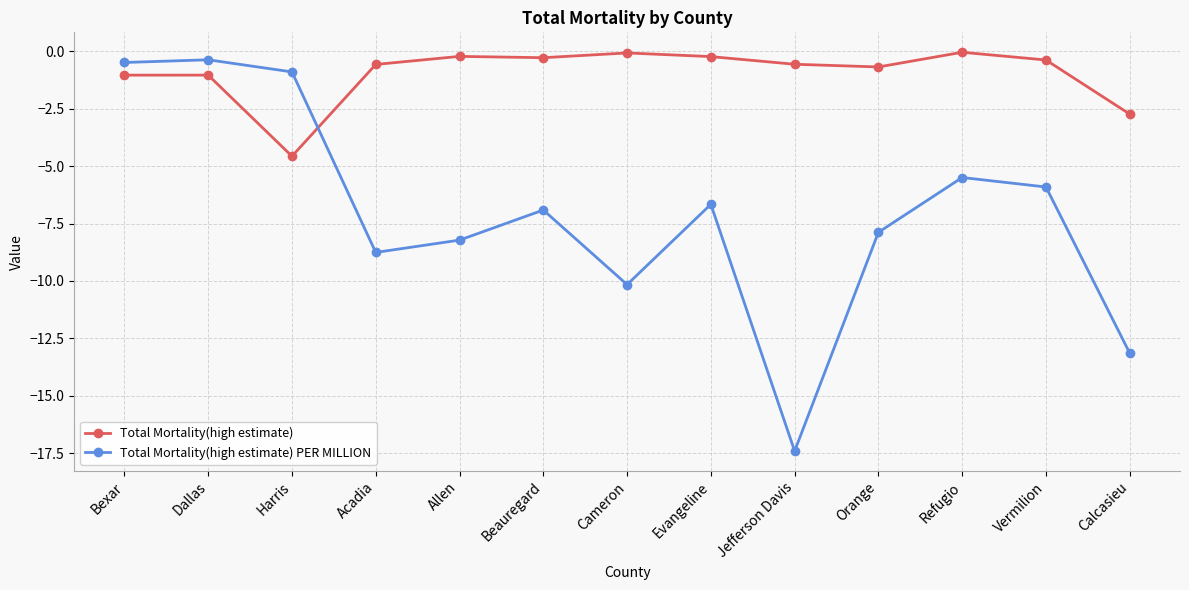

What are all the series names shown in the legend?

Total Mortality(high estimate), Total Mortality(high estimate) PER MILLION